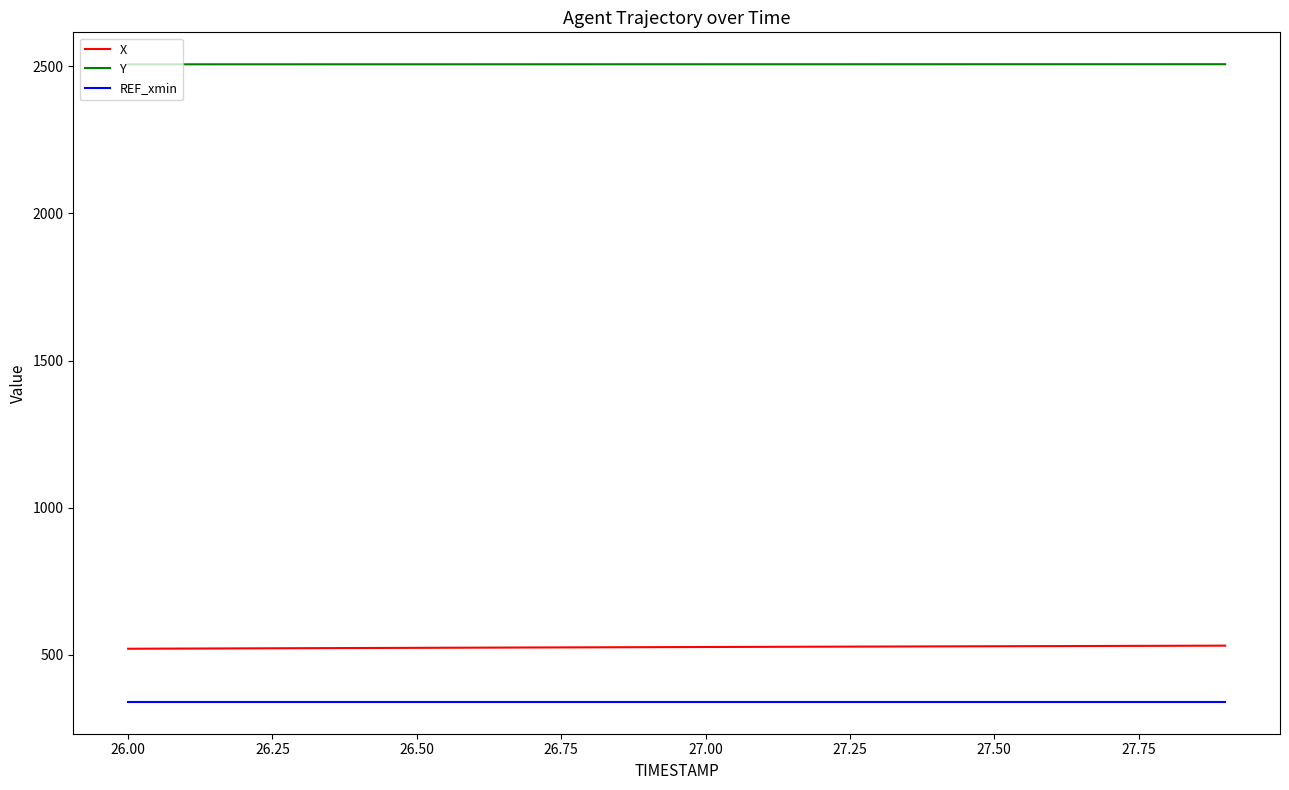

List the series in order of their peak value, highest first.

Y, X, REF_xmin